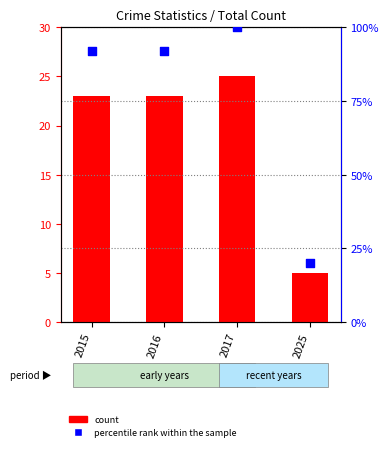

What are all the series names shown in the legend?

count, percentile rank within the sample